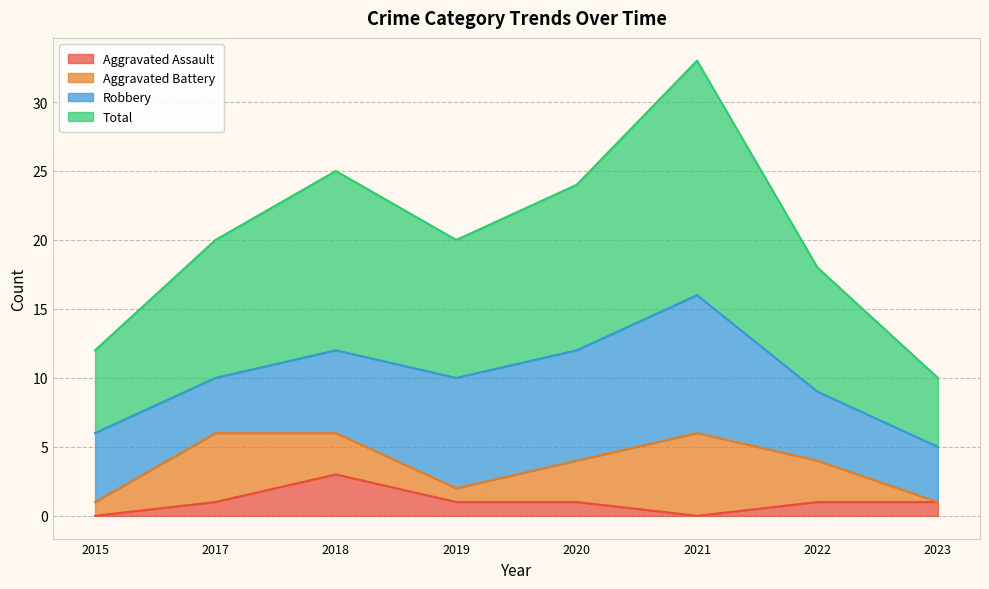

What is the highest value of the Aggravated Assault series?

3